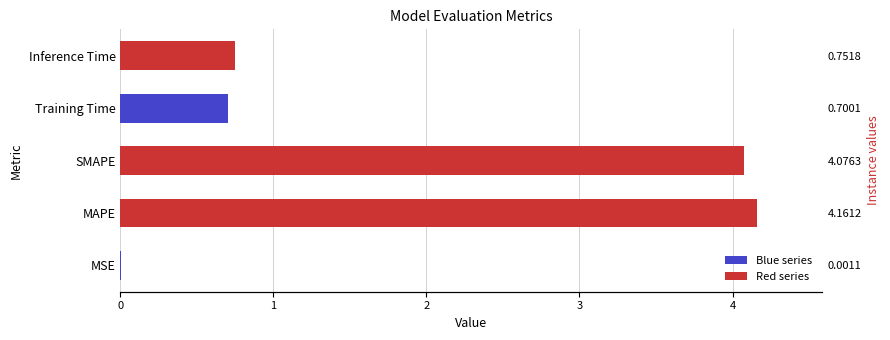

What is the difference between the values at SMAPE and Training Time?

3.4